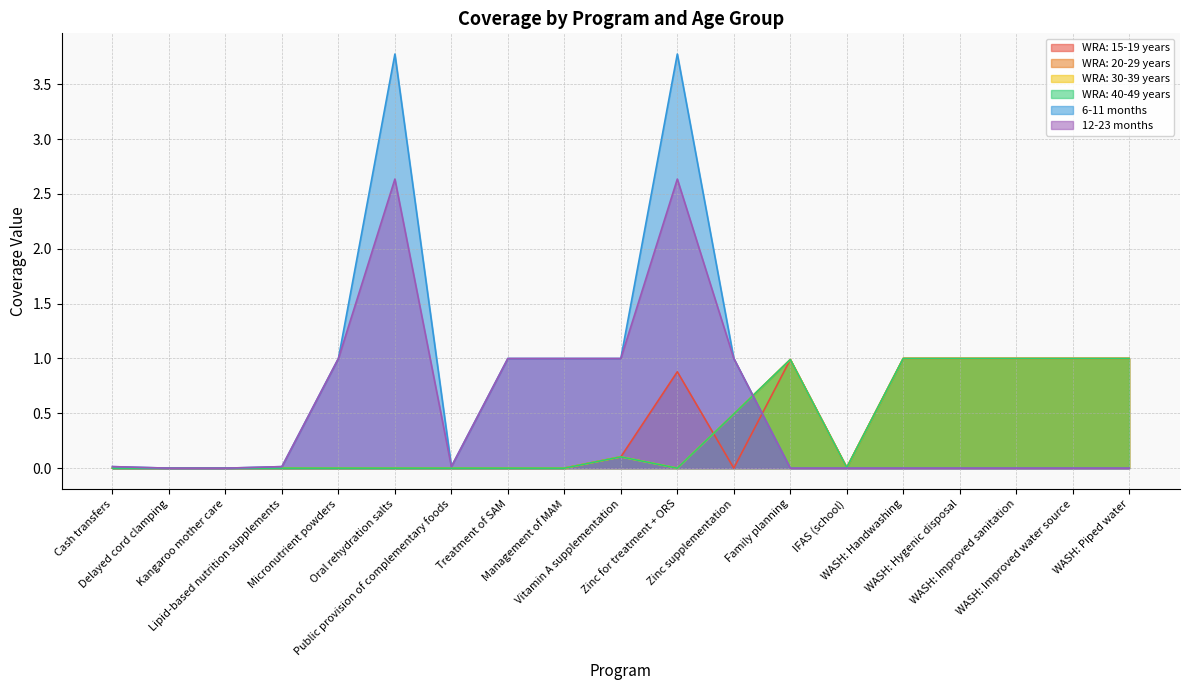

Does the chart display data point markers on the line(s)?

No